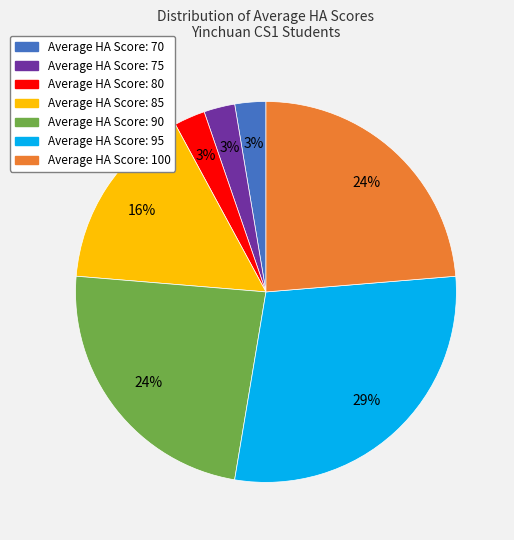

Does any single category account for the majority?

No